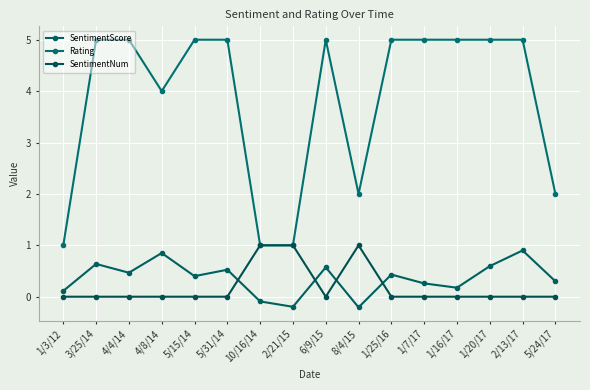

Count the number of data series in this chart.

3